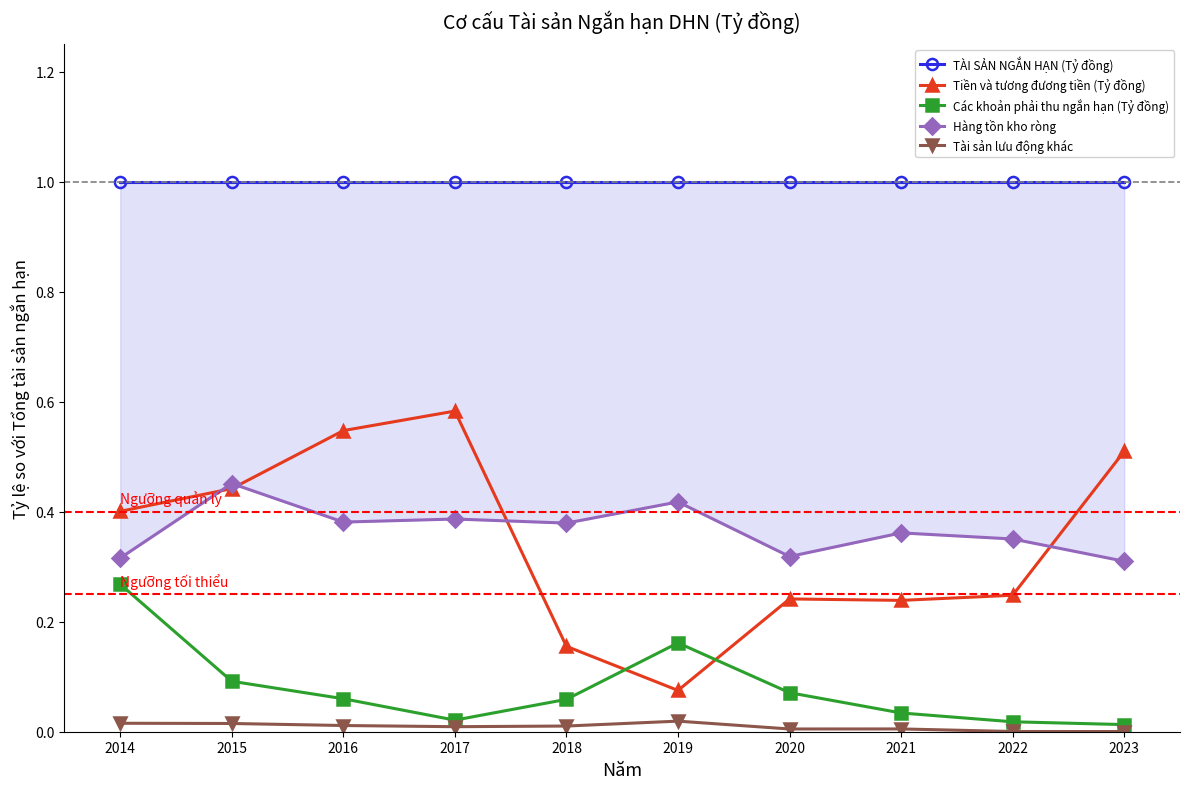

True or false: Tiền và tương đương tiền (Tỷ đồng) has more than 0 interior local peaks.

True